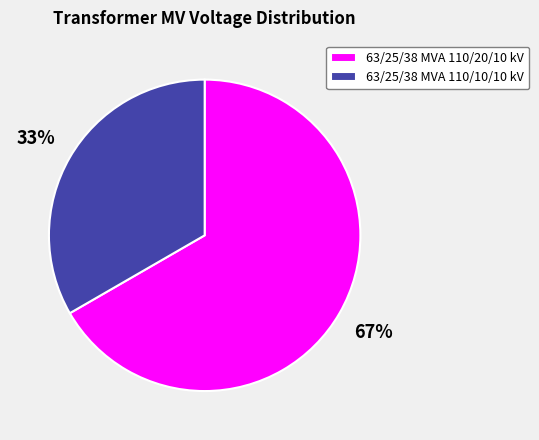

How many segments does this pie chart have?

2